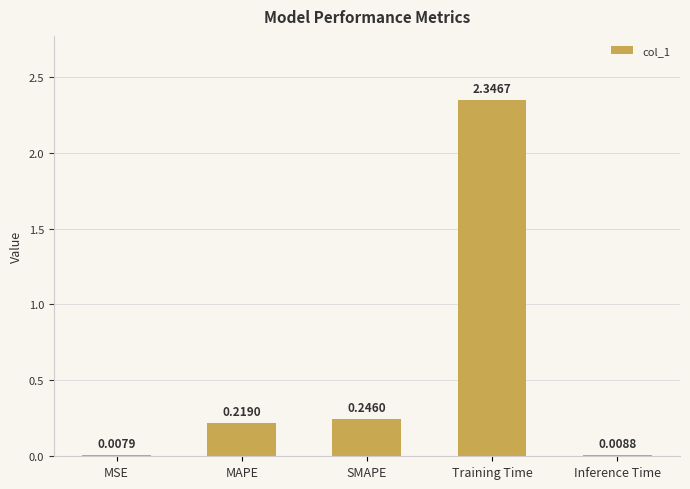

Which has a higher value, Training Time or Inference Time?

Training Time